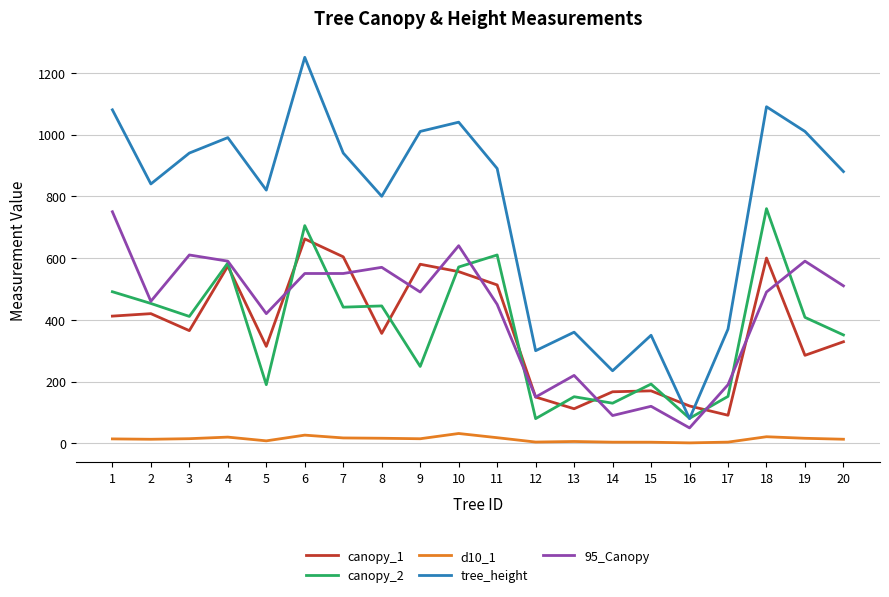

Where does the 95_Canopy series first go above 490?

1